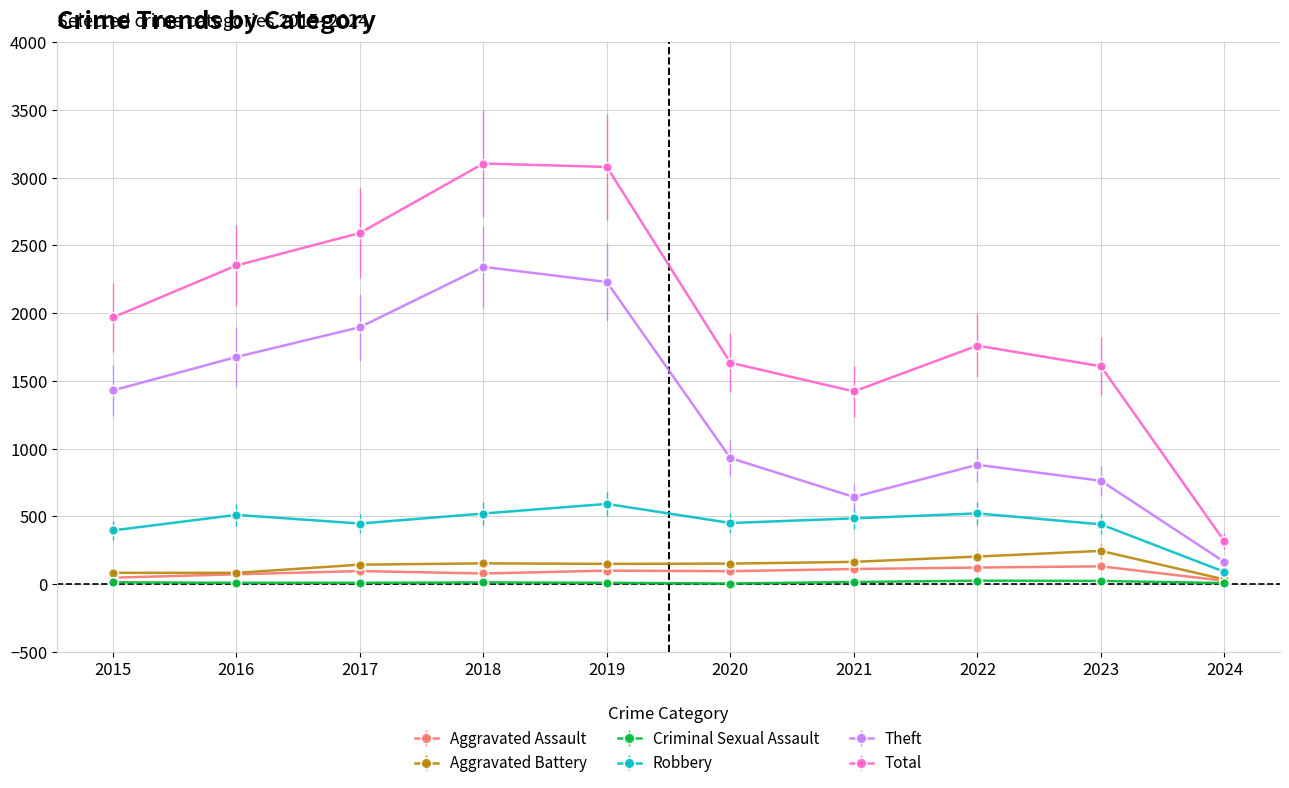

What is the maximum value shown in the chart?

3105